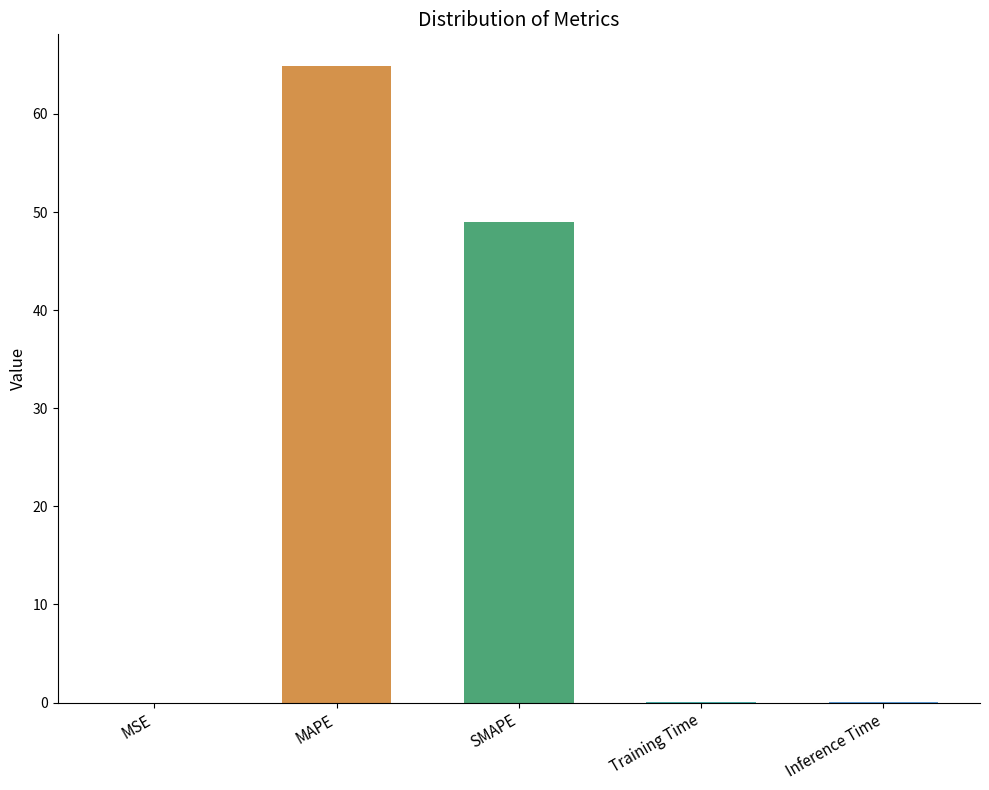

What is the sum of all values?

113.9